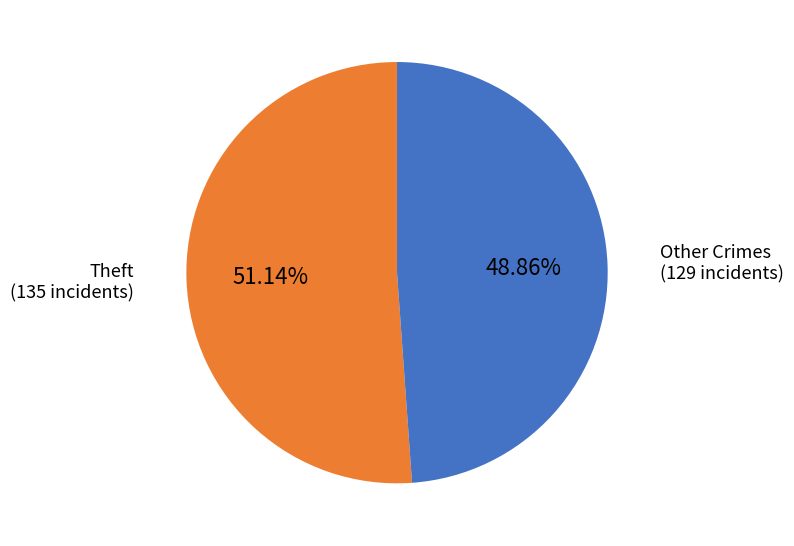

Does any single category account for the majority?

Yes